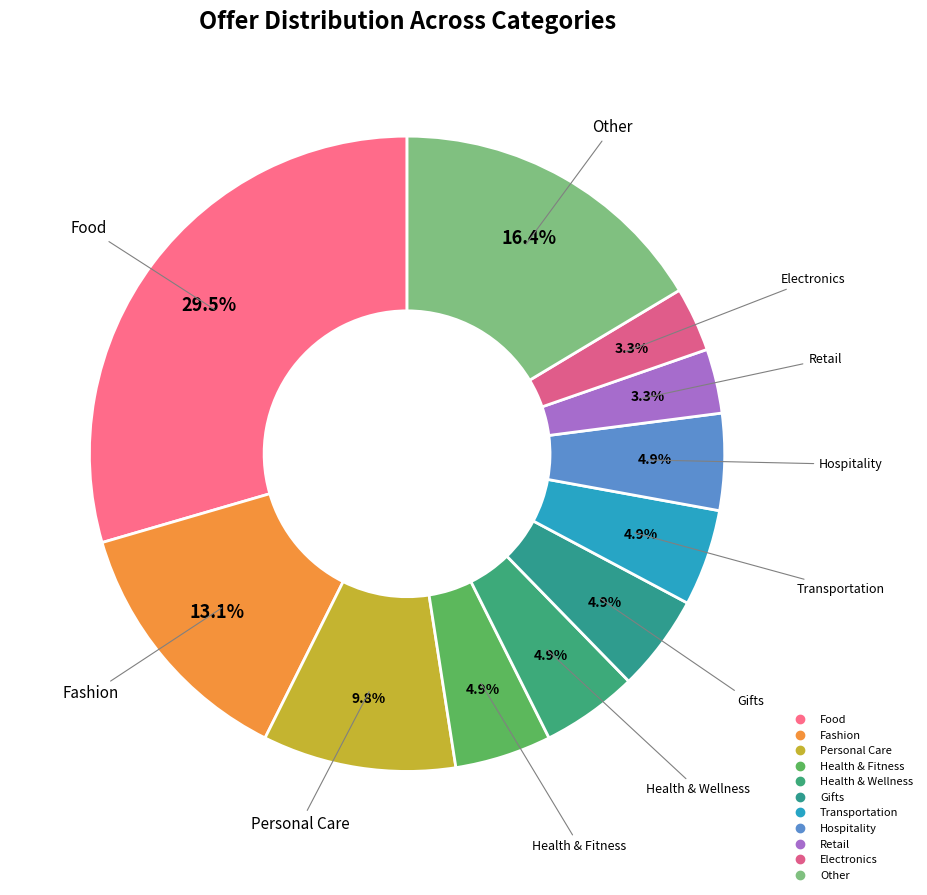

Count the number of slices in the pie.

11